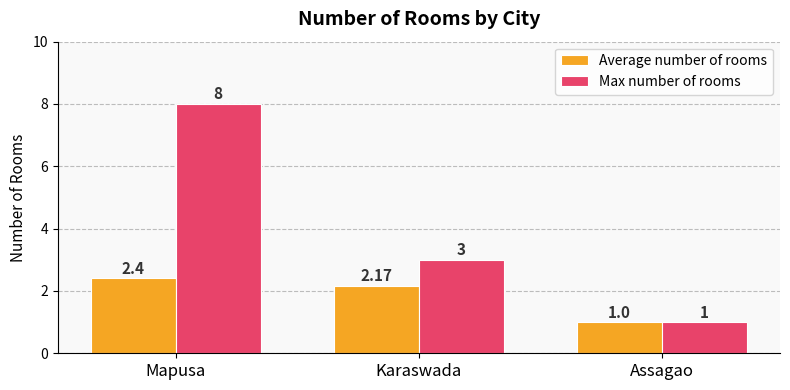

Rank the series by their maximum value, from lowest to highest.

Average number of rooms, Max number of rooms